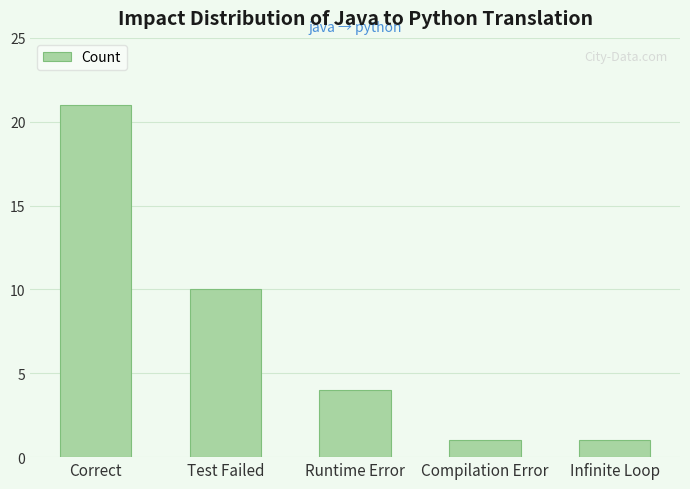

What is the minimum value shown in the chart?

1